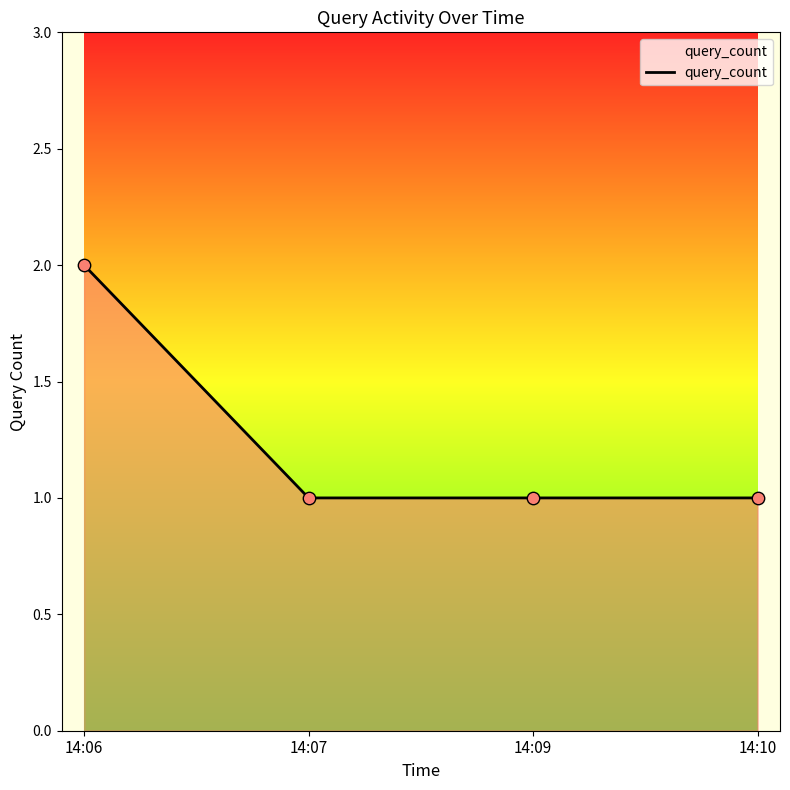

What is the change in value from 14:06 to 14:09?

-1